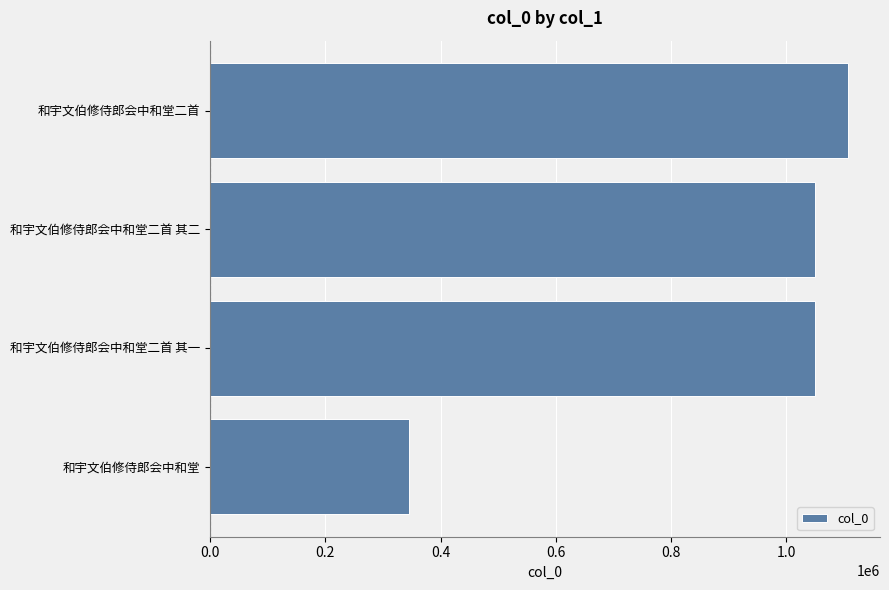

What is the change in value from 和宇文伯修侍郎会中和堂二首 其一 to 和宇文伯修侍郎会中和堂二首?

+57842